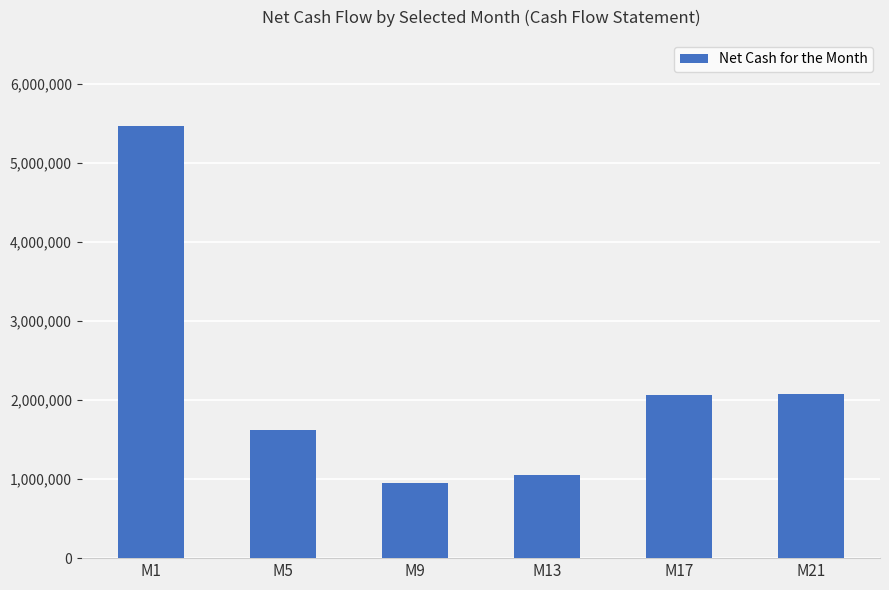

What is the difference between the maximum and minimum values?

4514115